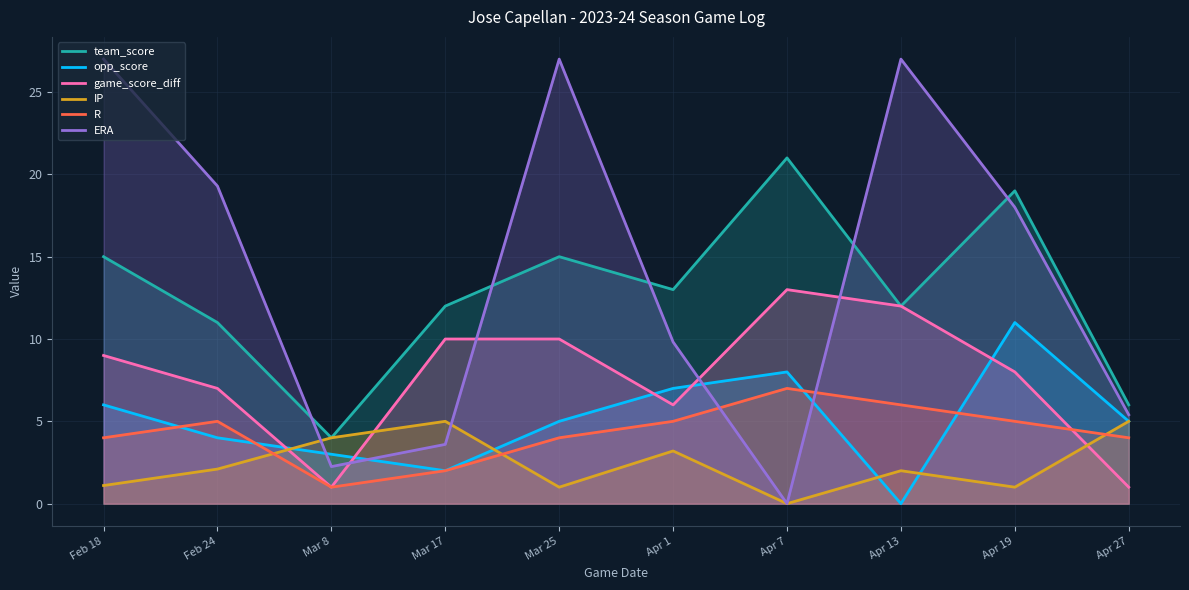

Which category has the lowest value across all series?

Apr 13